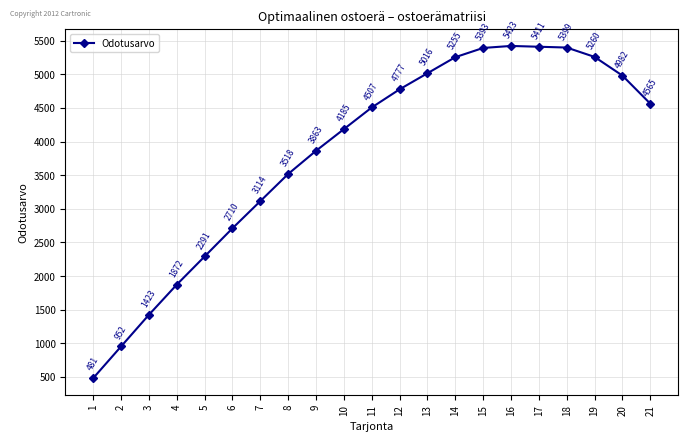

What is the sum of all values?

80398.9